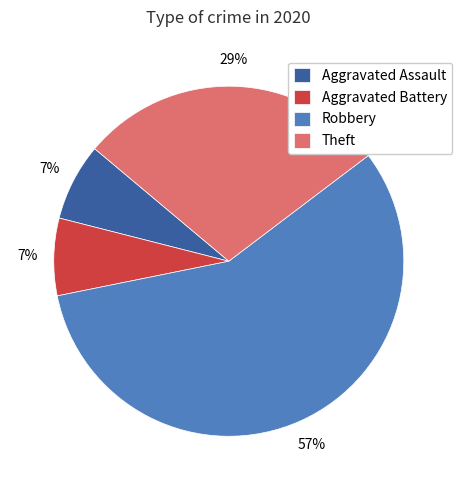

Between Aggravated Assault and Robbery, which is larger?

Robbery